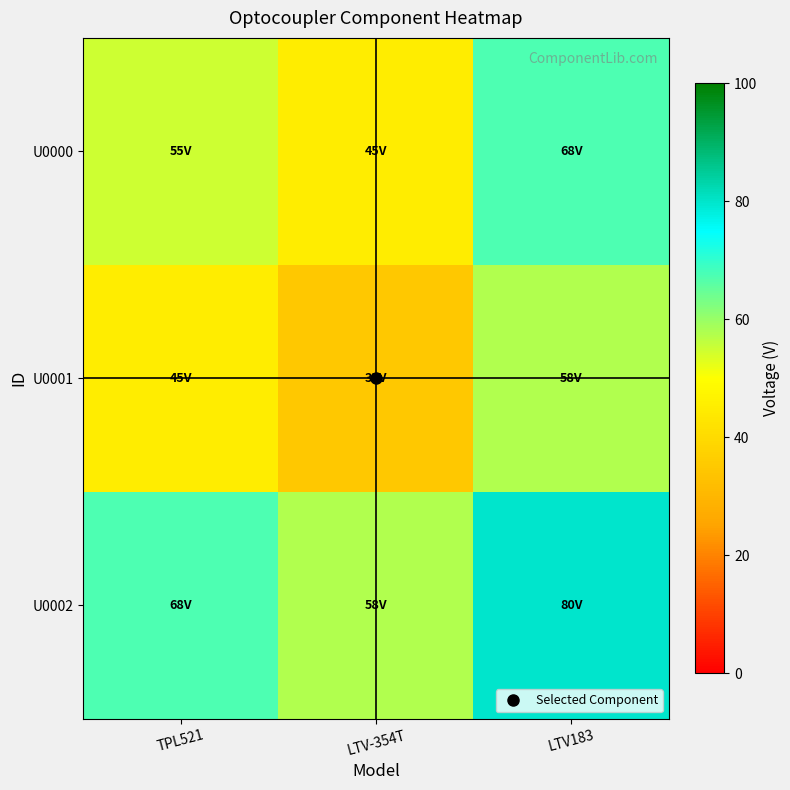

Which series has the widest spread of values?

U0000